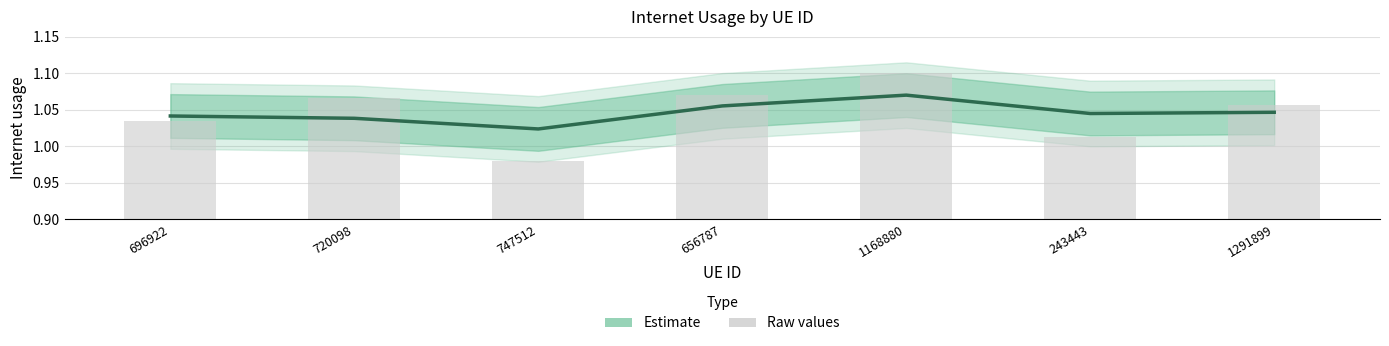

At which category is the sum across all series the highest?

1168880